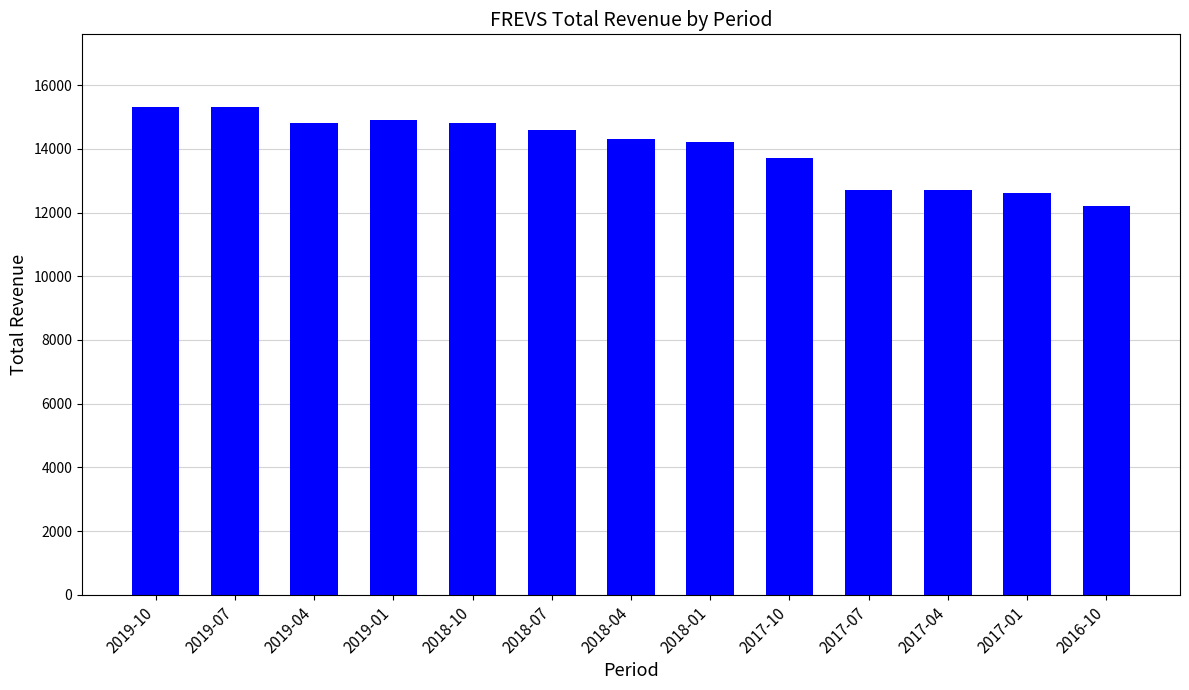

What is the smallest value displayed?

12200